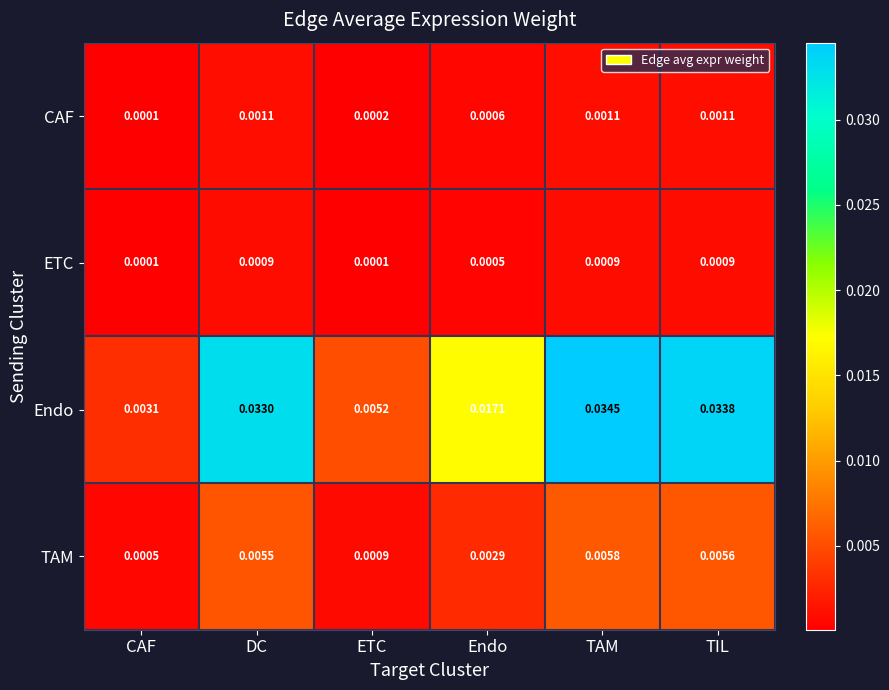

Between CAF and ETC, which series saw the biggest shift?

Endo